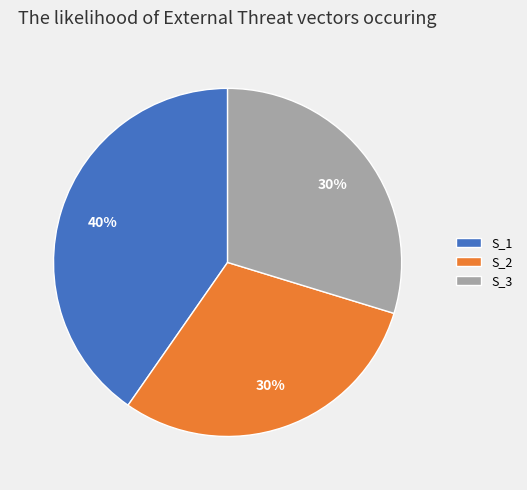

Which category has the biggest portion of the pie?

S_1